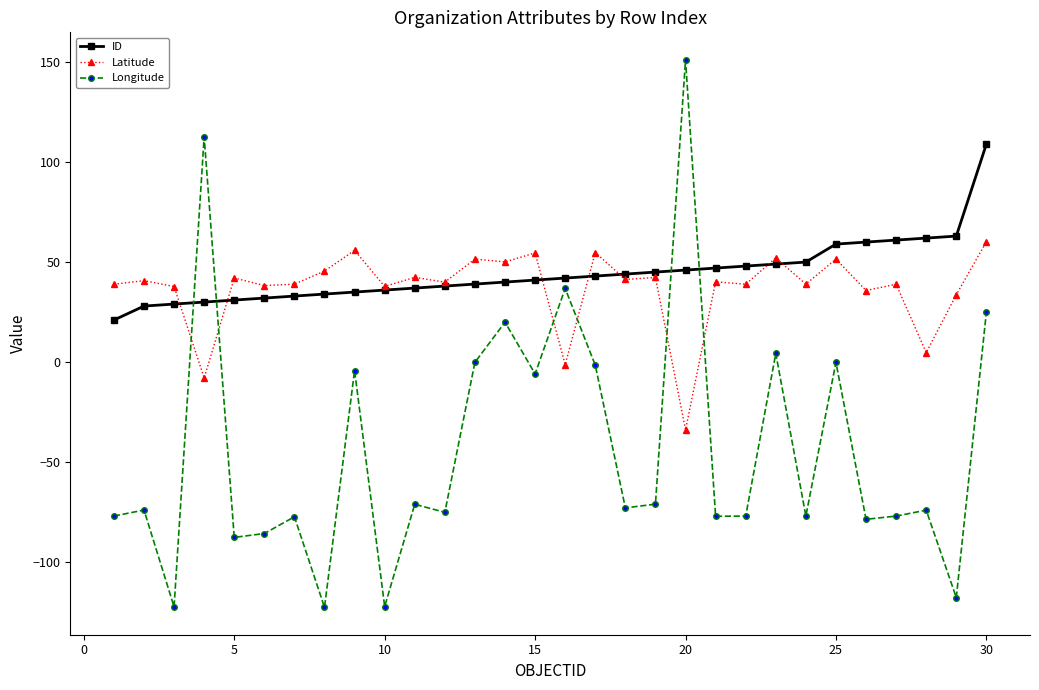

At how many categories does at least one series exceed 140?

1